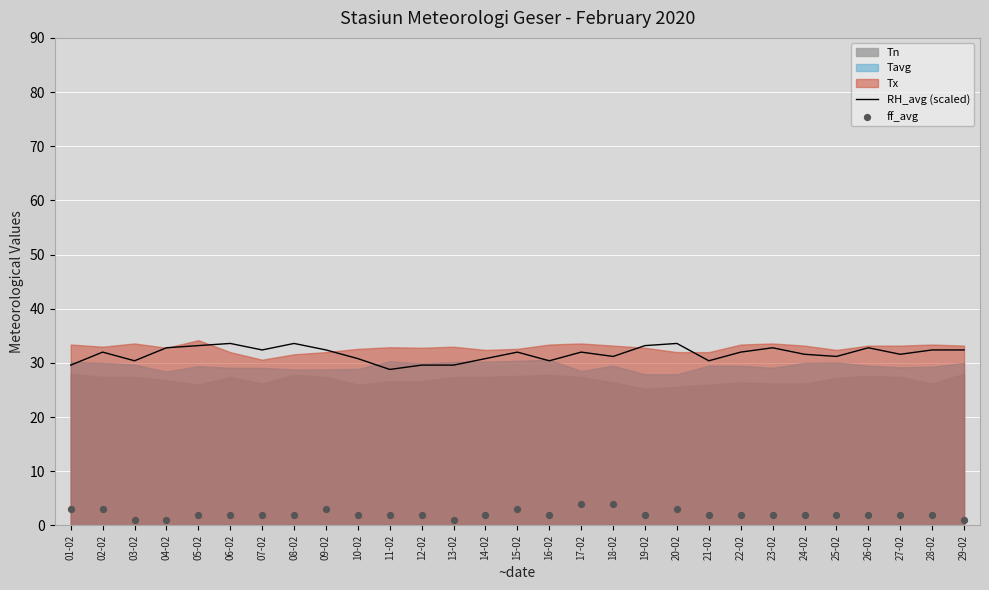

Which series has the largest total across all categories?

RH_avg (scaled)